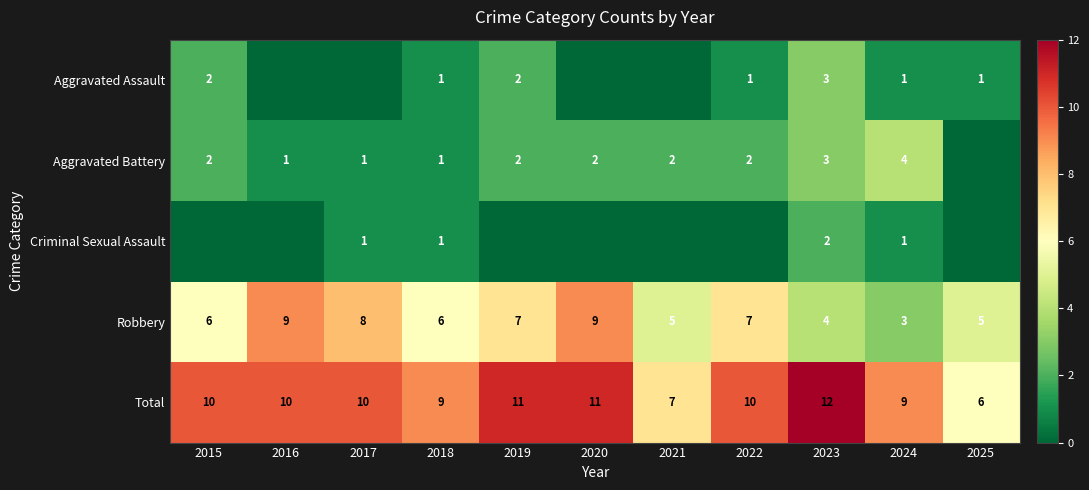

Is the value of Robbery at 2020 greater than the value of Total at 2023?

No